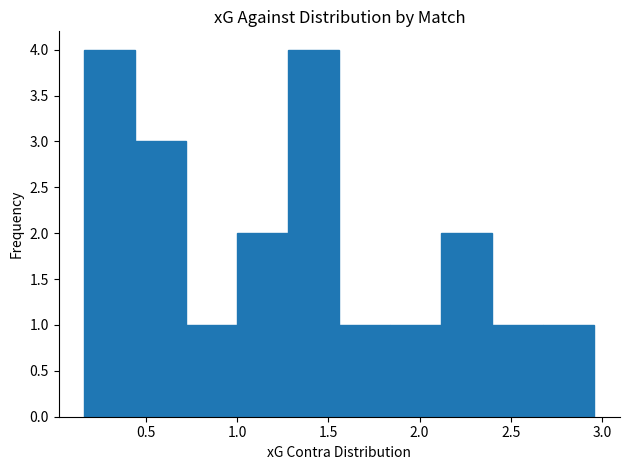

Reading left to right, list every bar in this chart as the range it spans on the x-axis followed by its height. Neither the bar edges nor the heights are printed on the chart, so give them approximately, as read against the axes.

0.16 to 0.44: 4
0.44 to 0.72: 3
0.72 to 1.00: 1
1.00 to 1.28: 2
1.28 to 1.56: 4
1.56 to 1.84: 1
1.84 to 2.12: 1
2.12 to 2.40: 2
2.40 to 2.68: 1
2.68 to 2.96: 1